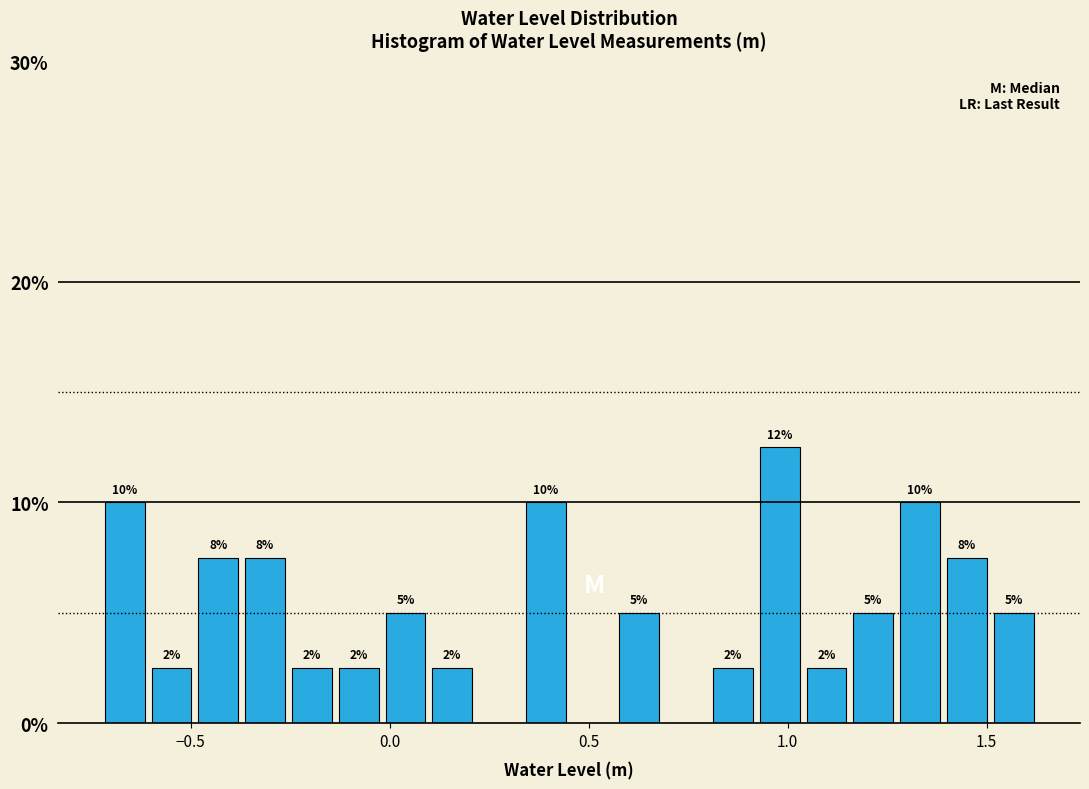

Around what value on the x-axis is the tallest bar? Give the approximate position of its centre, as read against the axis.

1.00